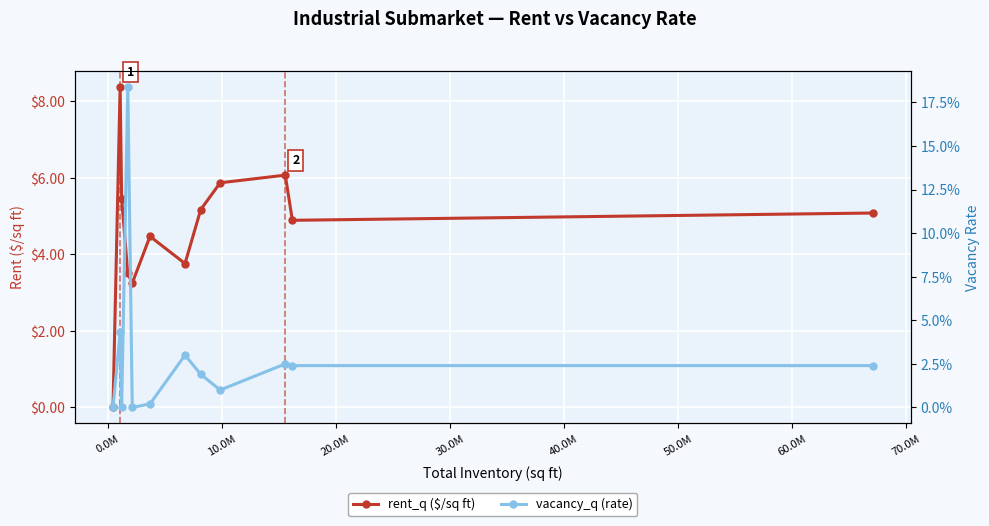

In vacancy_q (rate), how many points are higher than both neighbors (excluding endpoints)?

4